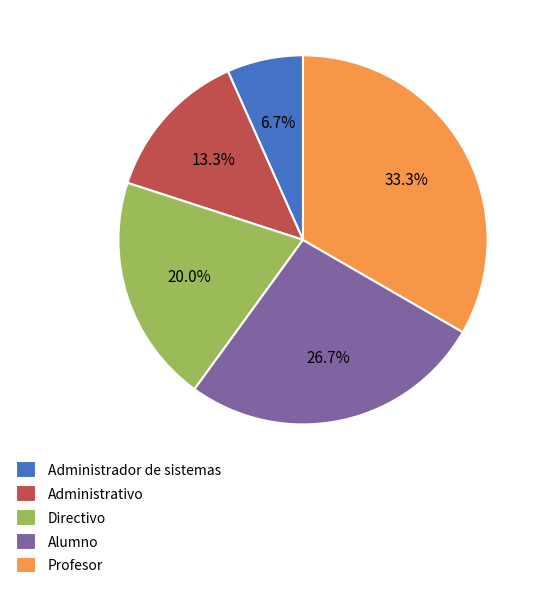

To the nearest percent, what is the difference between the largest and smallest slice percentages?

27%